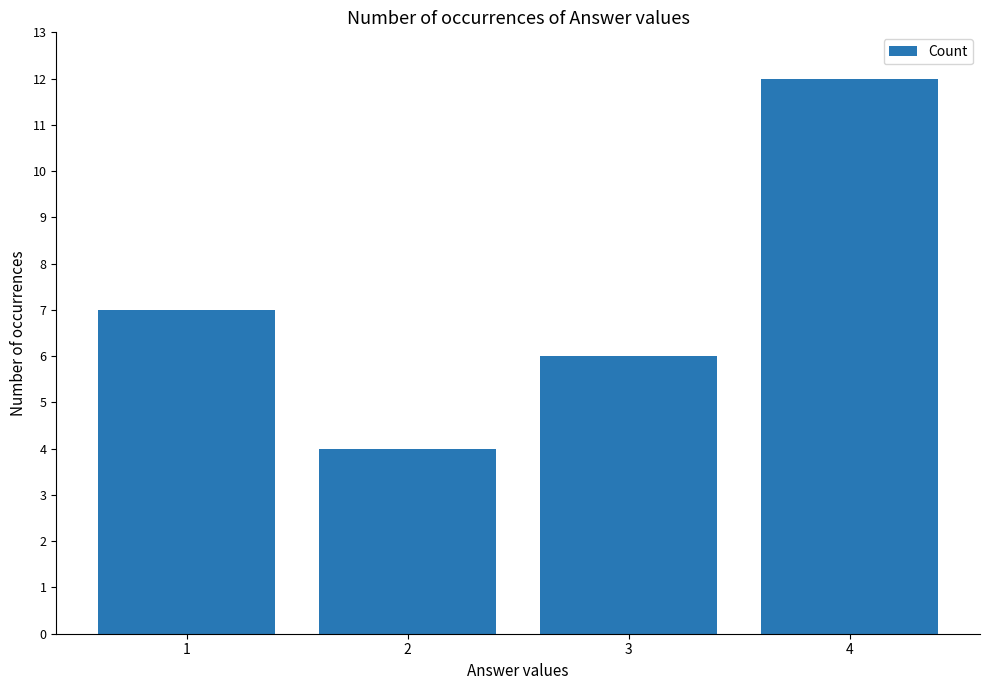

Where is the data nearest to the value 8?

1